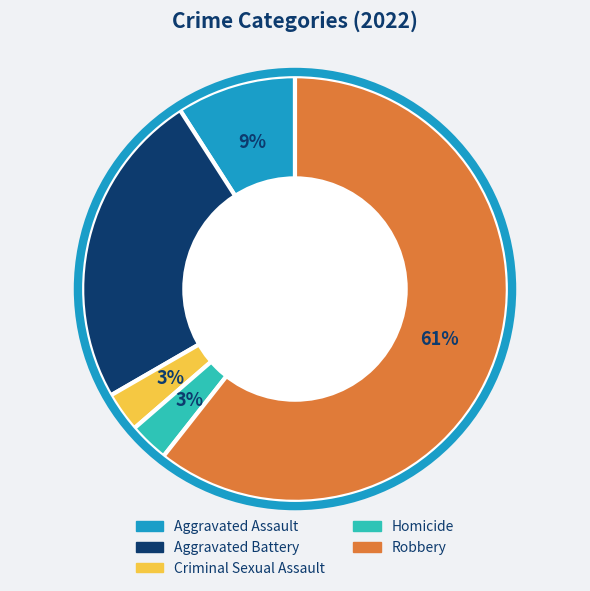

To the nearest percent, what portion does Aggravated Assault represent?

9%